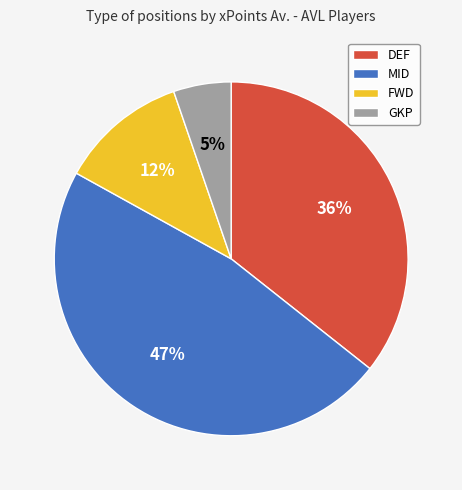

Combined, do DEF and MID account for over 50%?

Yes